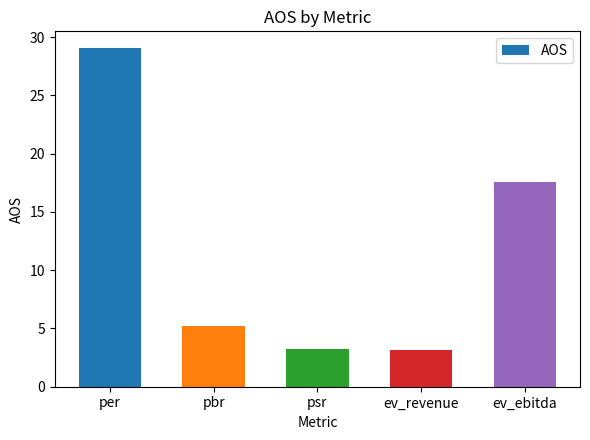

The chart shows a value of 26.1 at ev_ebitda. True or false?

False